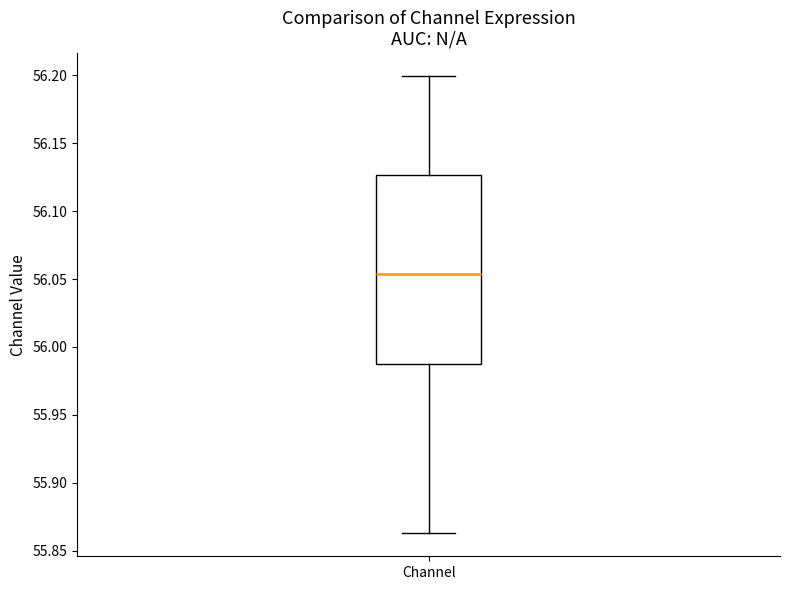

Read this box plot against the y-axis: the position of the median line, the range covered by the box, and the ends of both whiskers. The values are not printed on the chart, so give them approximately, as read against the axis.

median 56.055, box 55.990 to 56.125, whiskers 55.865 to 56.200